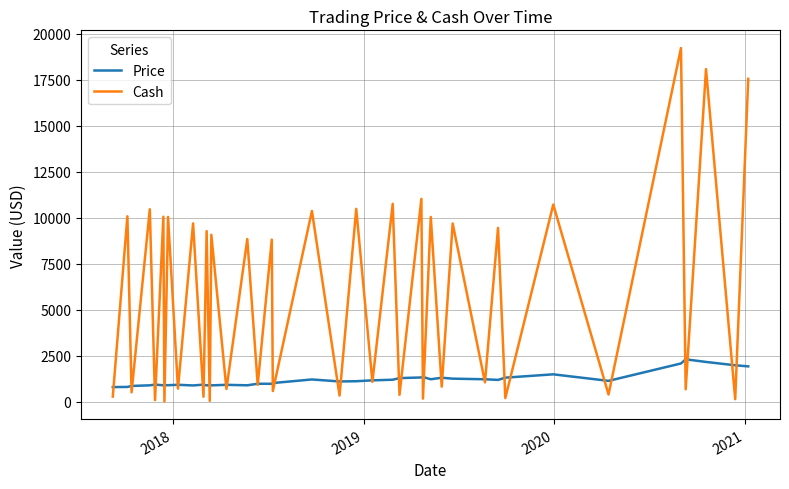

What is the lowest value of the Price series?

808.9